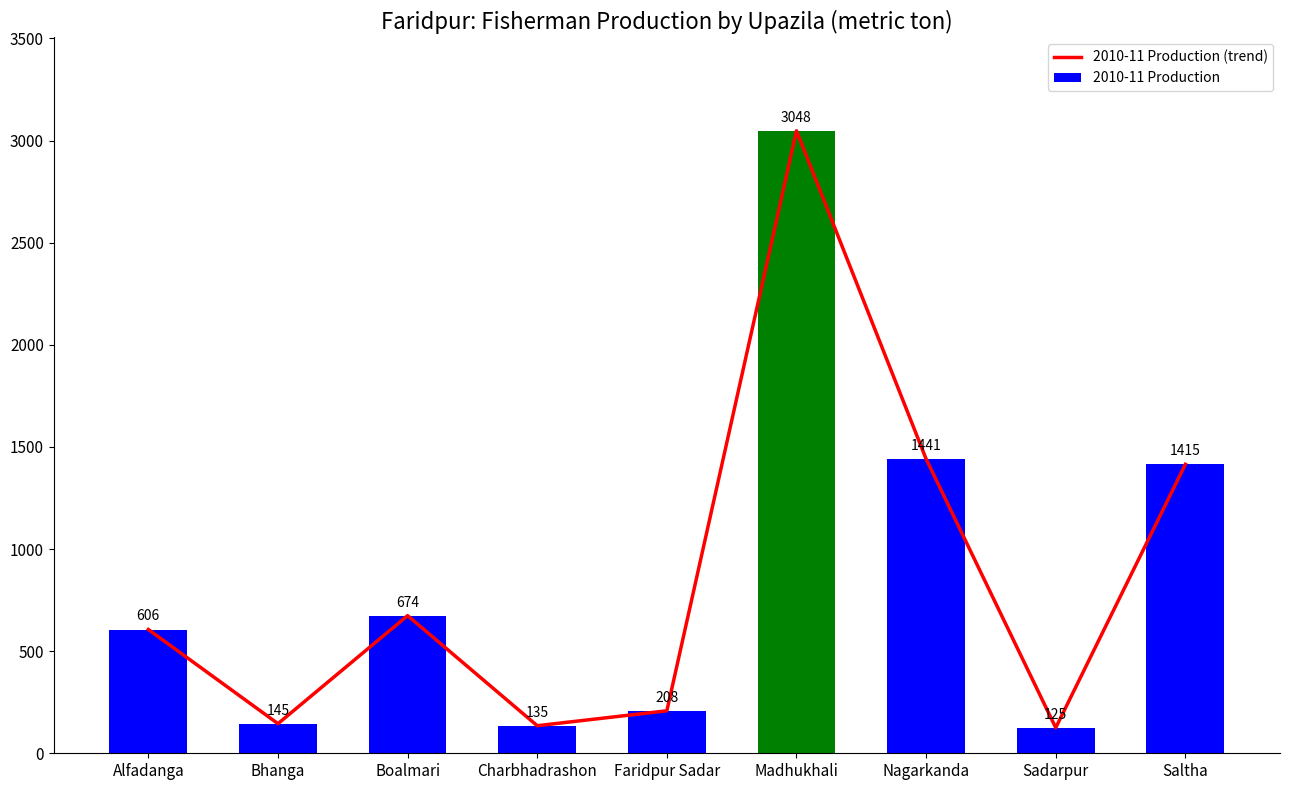

Between Madhukhali and Sadarpur, which series saw the biggest shift?

2010-11 Production (trend)